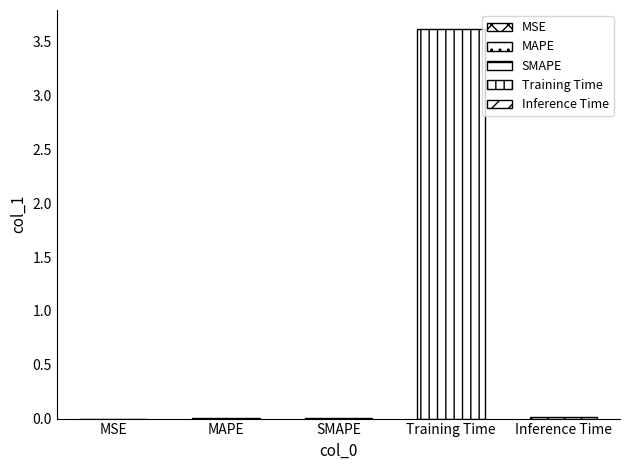

True or false: the data shows 4.9 at Training Time.

False